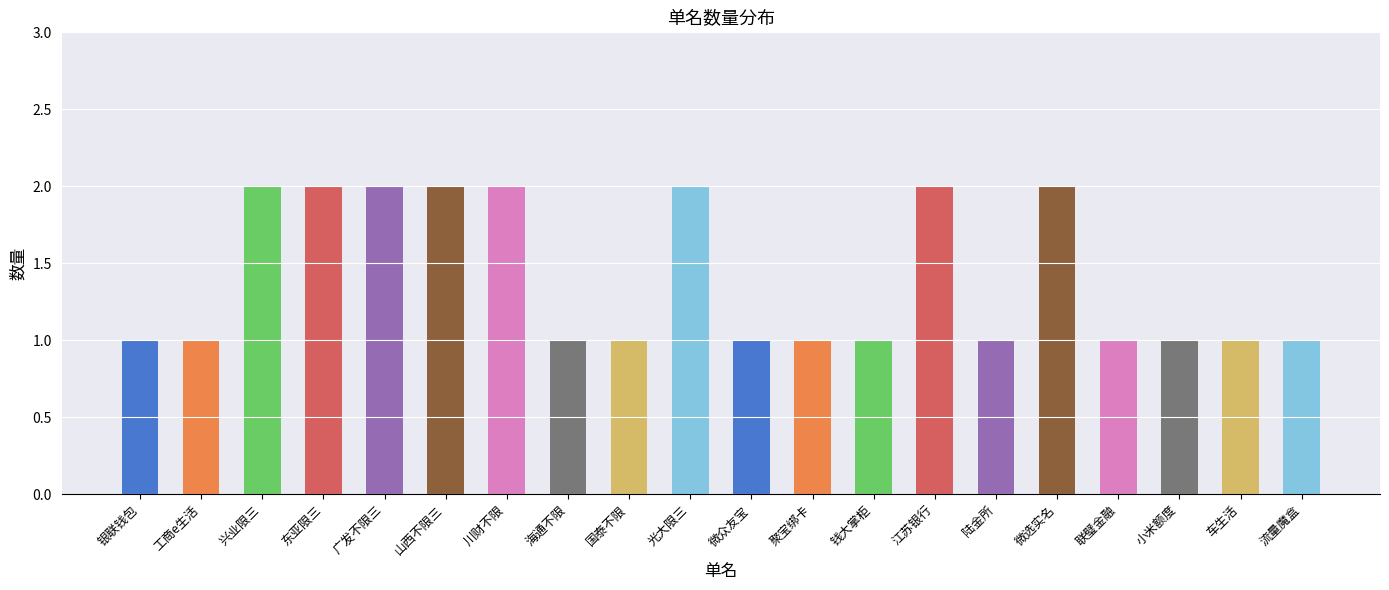

What is the difference between the second highest and minimum values?

1